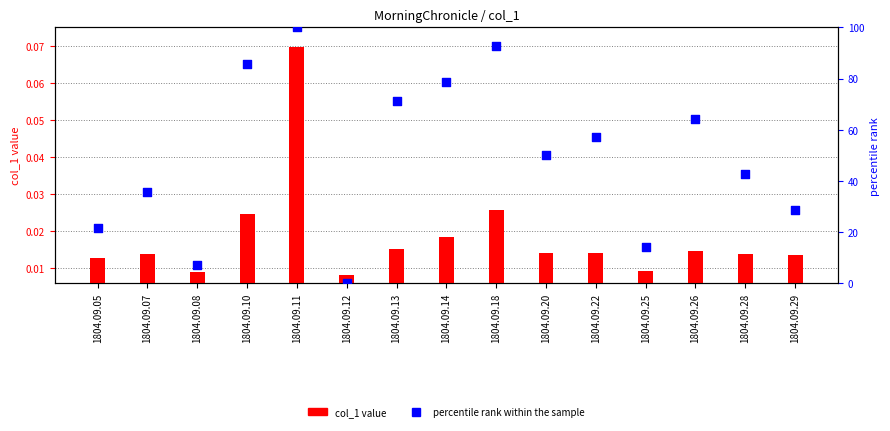

Is the value of col_1 at 1804.09.13 greater than the value of percentile rank within the sample at 1804.09.11?

No